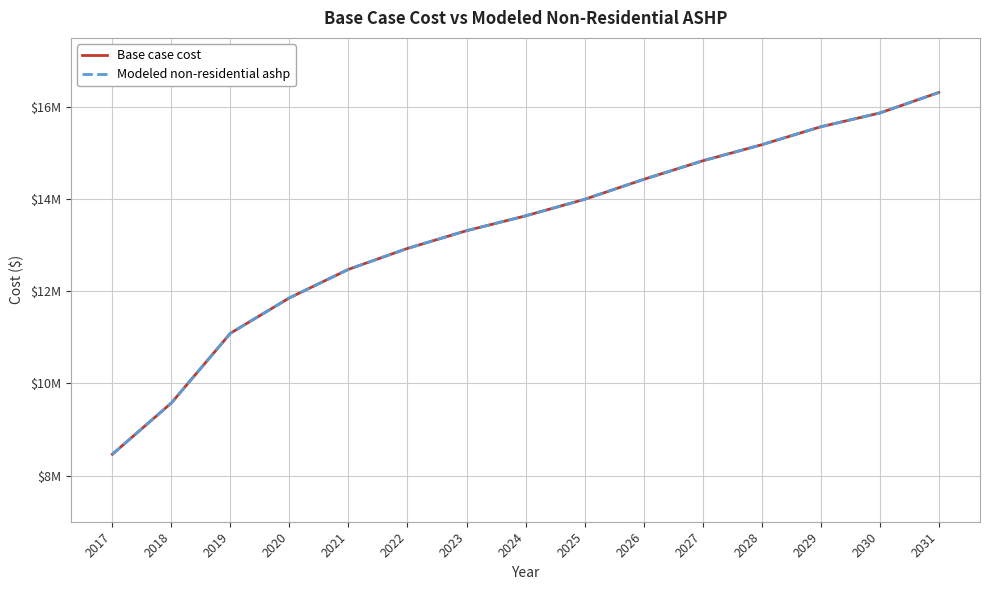

Reading left to right, list all the values displayed in this chart.

Base case cost: 8464103.9	9577496.4	11090075.8	11858080.6	12476815.3	12931187.9	13315423.5	13637293.7	13996664.1	14428628.4	14831515.7	15180561.3	15570412.5	15869573.5	16313972.2
Modeled non-residential ashp: 8464423.9	9577816.4	11090395.8	11858400.6	12477135.3	12931507.9	13315743.5	13637613.7	13996984.1	14428948.4	14831835.7	15180881.3	15570732.5	15869893.5	16314292.2